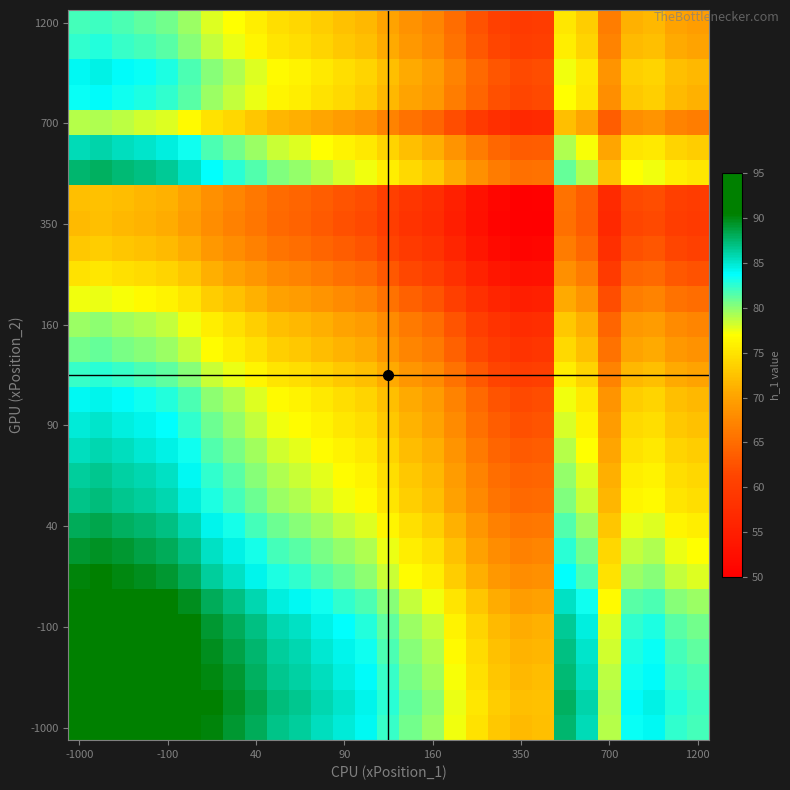

What is the minimum value shown in the chart?

49.7